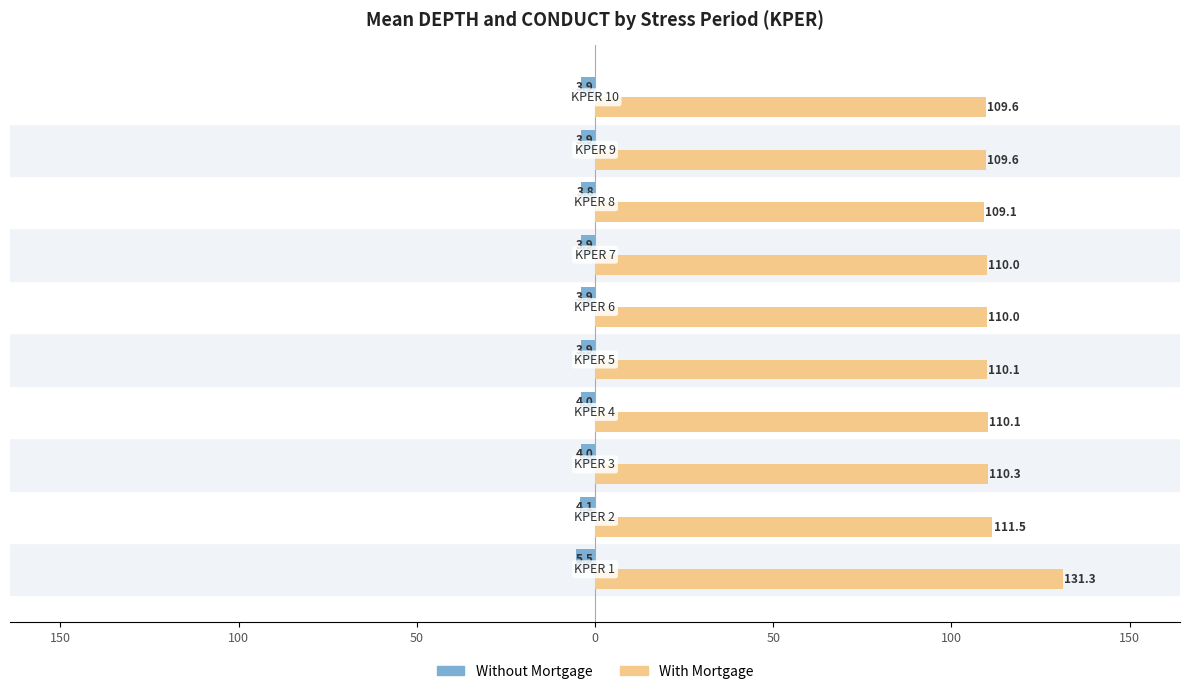

What are all the series names shown in the legend?

Without Mortgage, With Mortgage